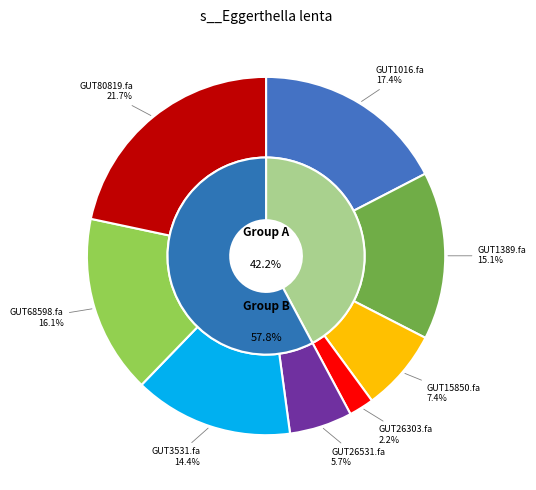

Is there a majority slice in this chart?

No